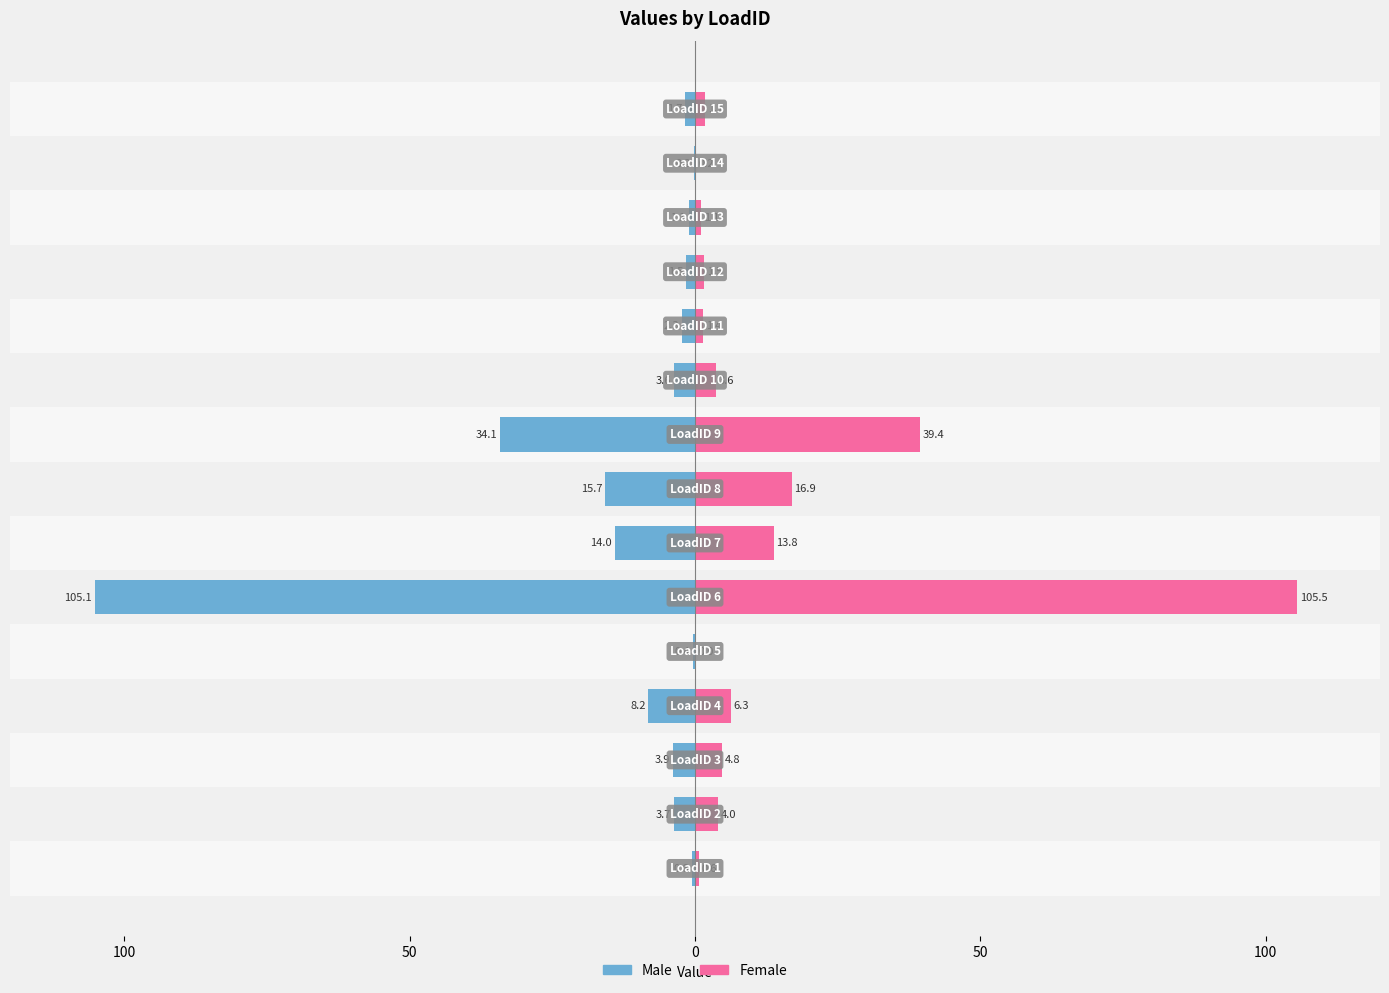

What is the difference between the maximum and minimum values in the Male series?

105.0